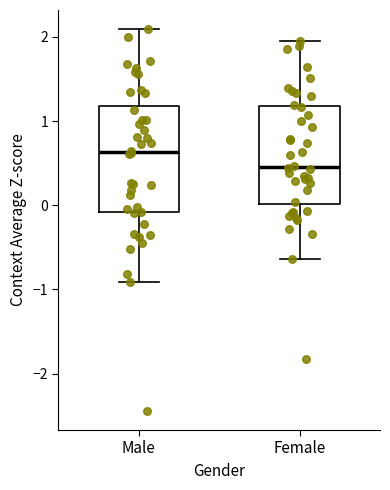

Reading left to right, transcribe this box plot: for each box, give where its median line is, the range the box spans, and where its two whiskers end, as read against the y-axis. The values are not printed on the chart, so give them approximately, as read against the axis.

Male: median 0.6, box -0.1 to 1.2, whiskers -0.9 to 2.1
Female: median 0.5, box 0.0 to 1.2, whiskers -0.6 to 1.9